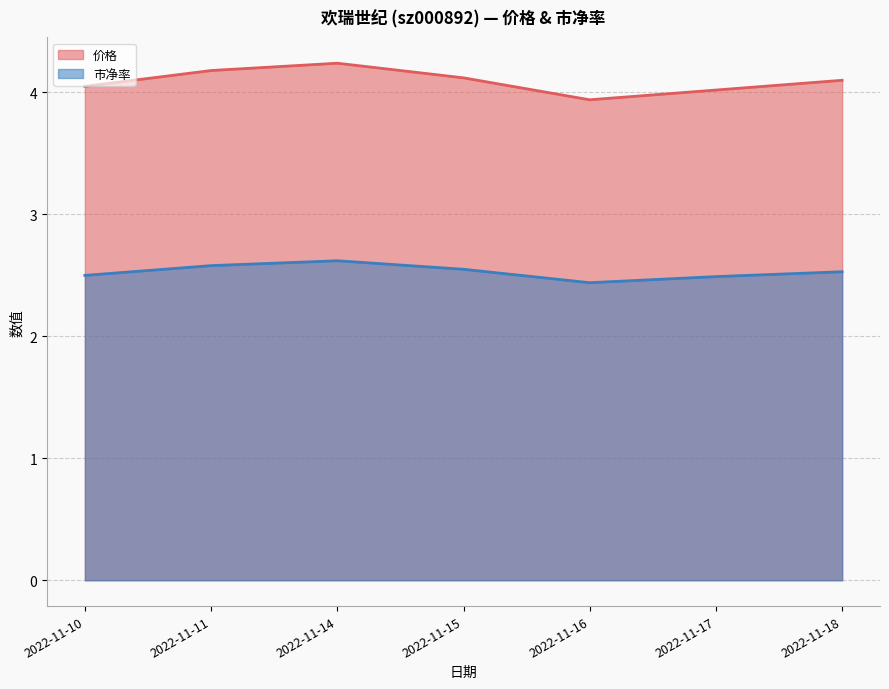

Reading left to right, what are all the values shown in this chart?

价格: 4.0	4.2	4.2	4.1	3.9	4.0	4.1
市净率: 2.5	2.6	2.6	2.5	2.4	2.5	2.5